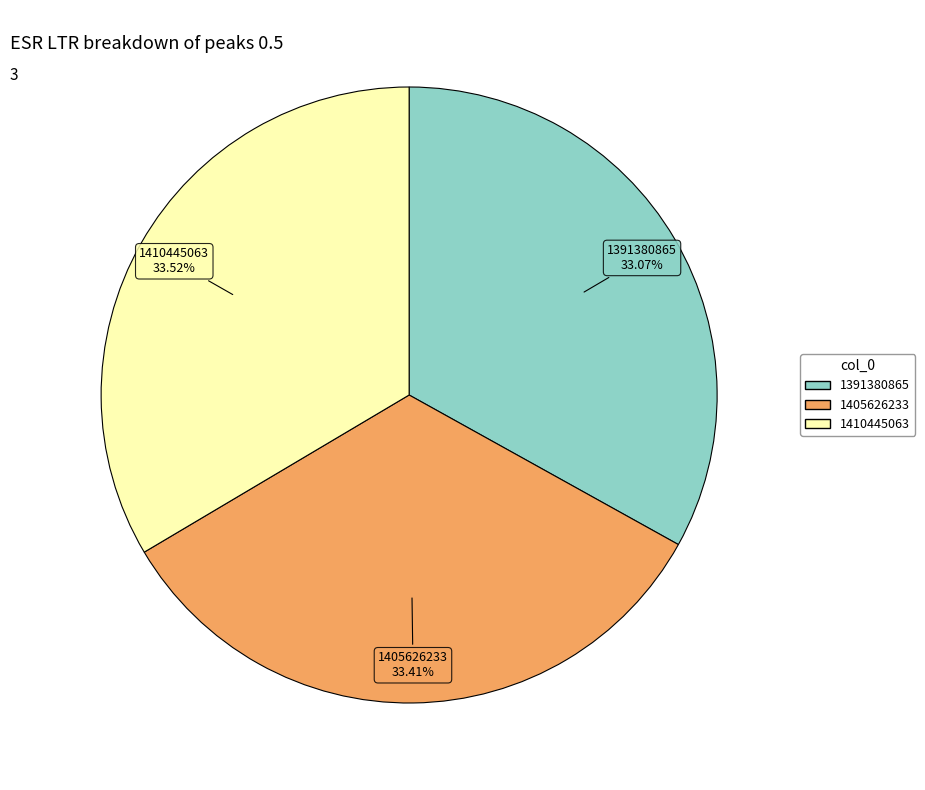

Does 1391380865 account for over 50% of the chart?

No